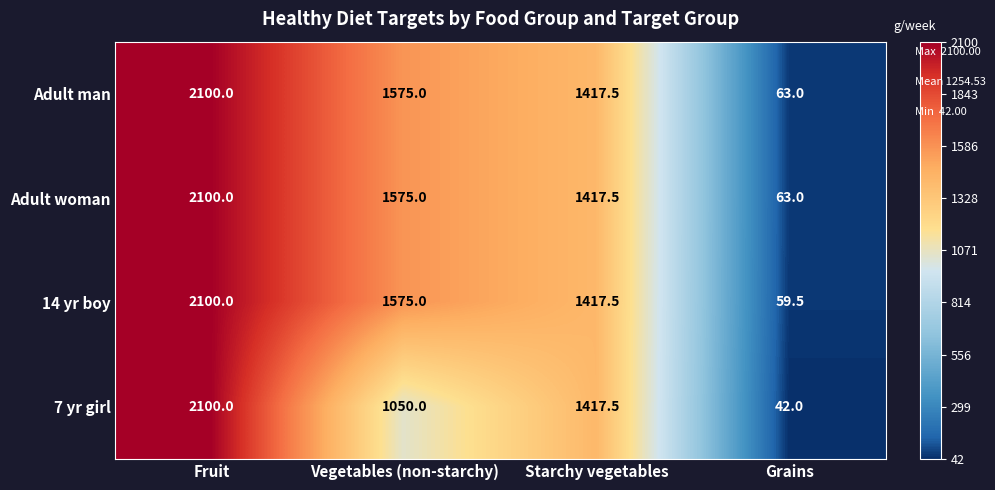

Reading left to right, transcribe all the data shown in this chart.

Adult man: 2100.0	1575.0	1417.5	63.0
Adult woman: 2100.0	1575.0	1417.5	63.0
14 yr boy: 2100.0	1575.0	1417.5	59.5
7 yr girl: 2100.0	1050.0	1417.5	42.0